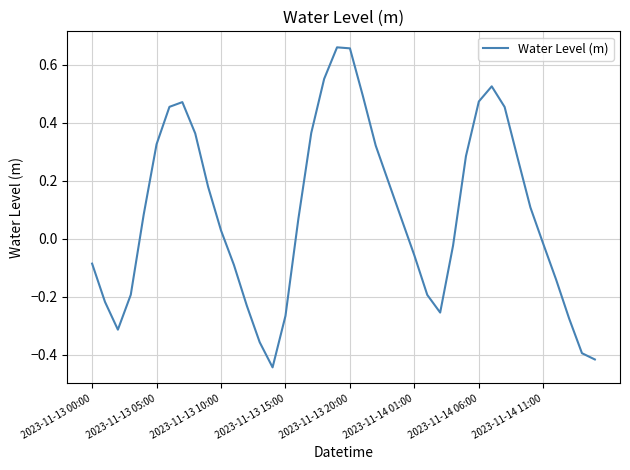

Does the chart have visible grid lines?

Yes